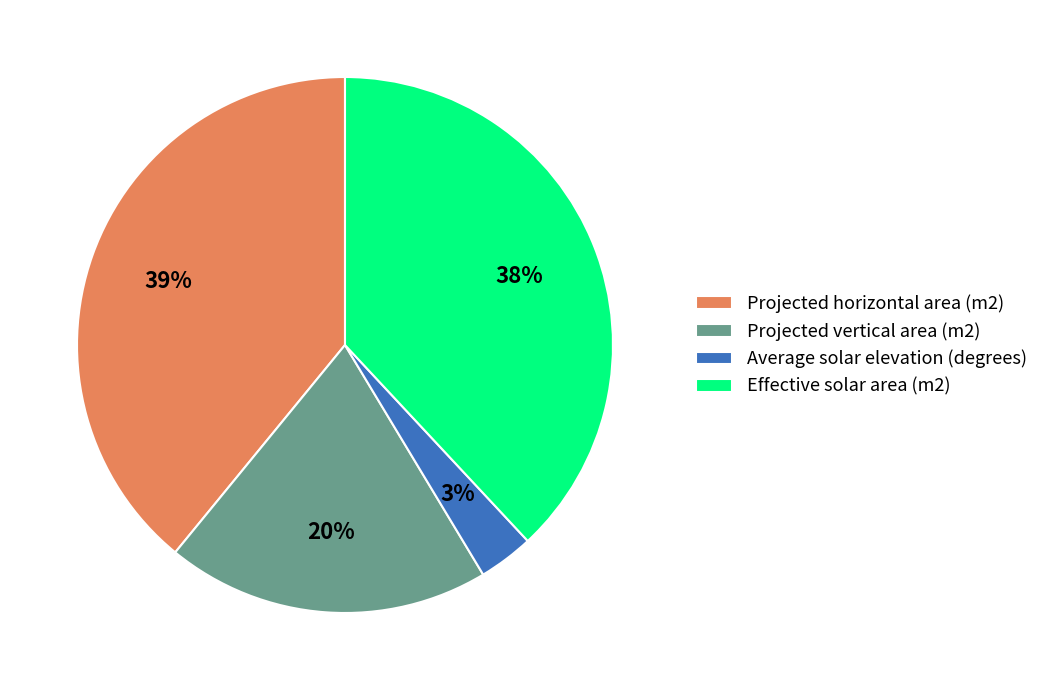

To the nearest percent, what percentage of the pie is Effective solar area (m2)?

38%